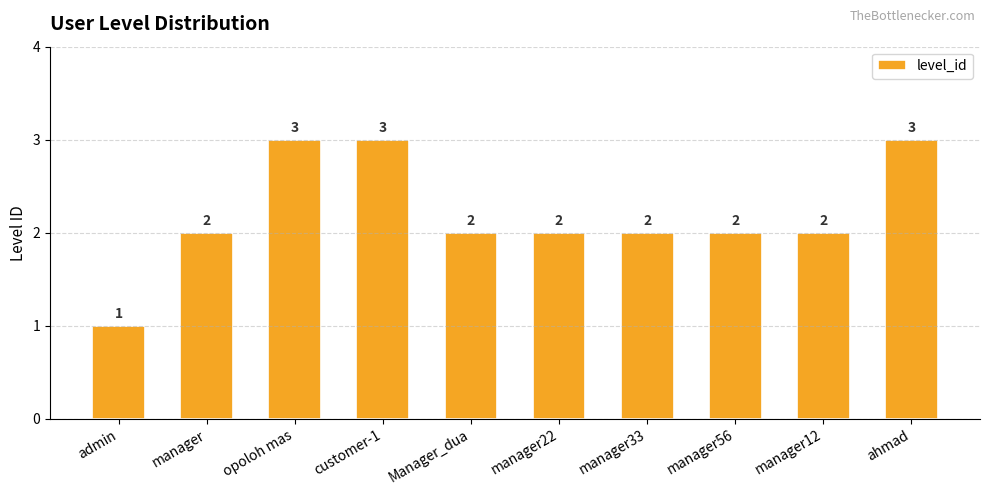

Are the bars grouped side by side (vs. stacked)?

No